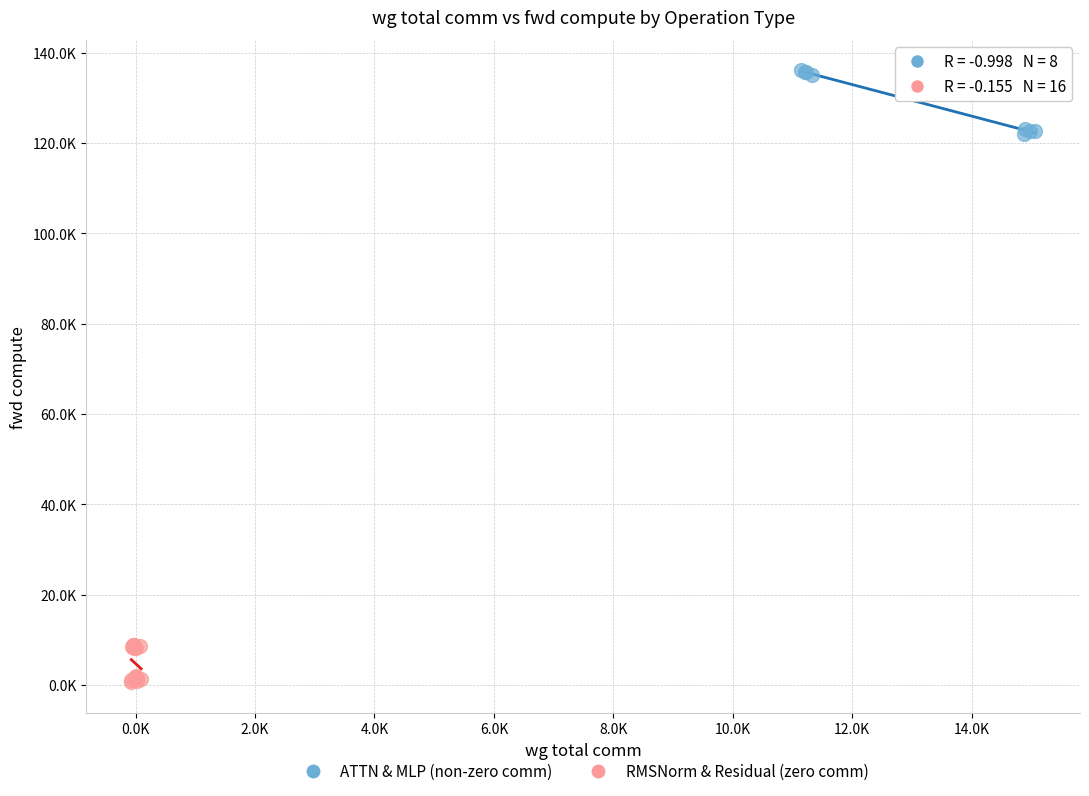

What are all the series names shown in the legend?

ATTN & MLP (non-zero comm), RMSNorm & Residual (zero comm)